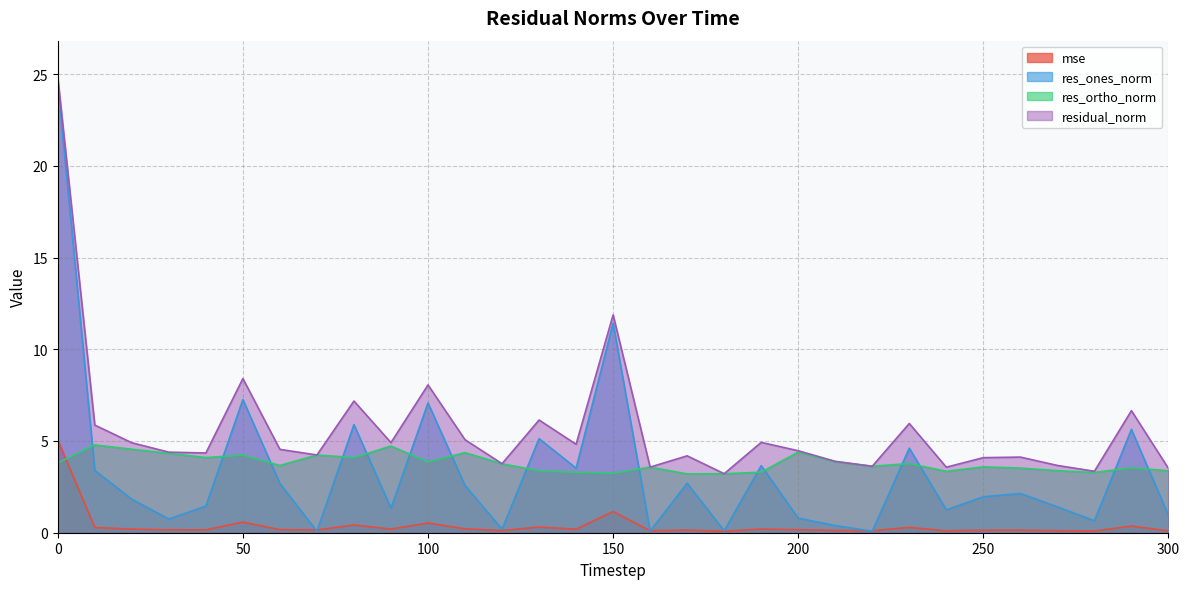

Where is the first local minimum for residual_norm?

40